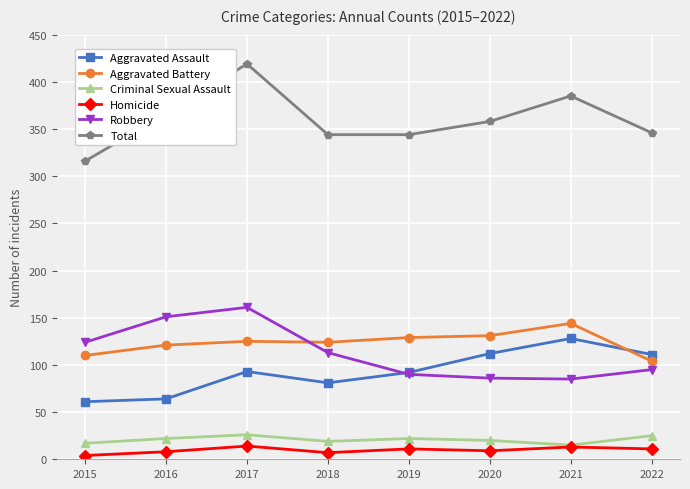

What is the difference between the second highest and minimum values in the Homicide series?

9